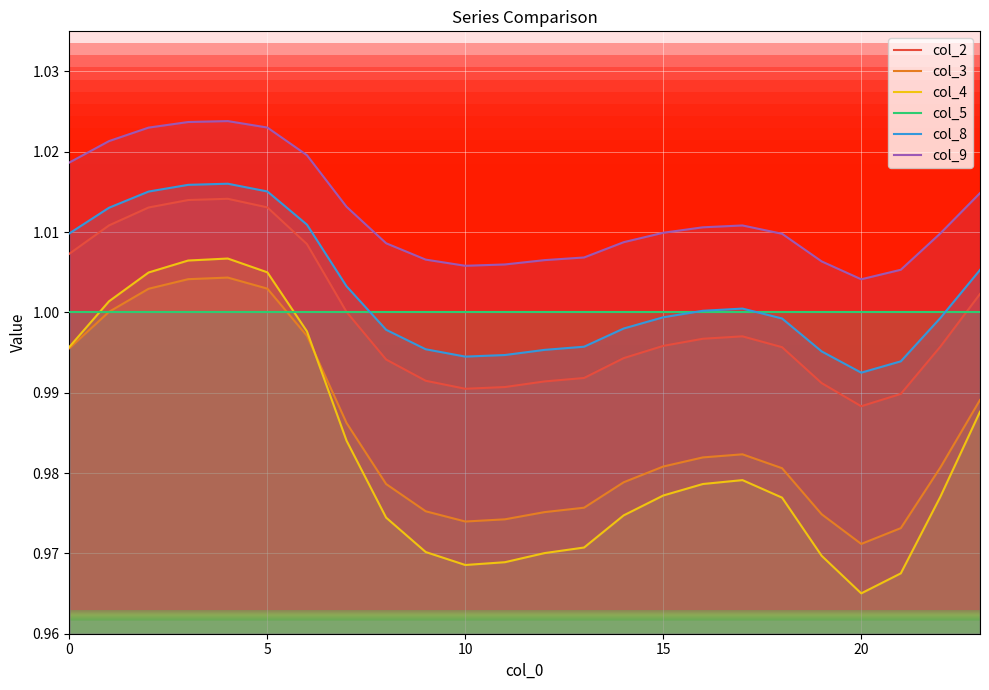

True or false: col_2 has a value of 1.6 at 9.

False